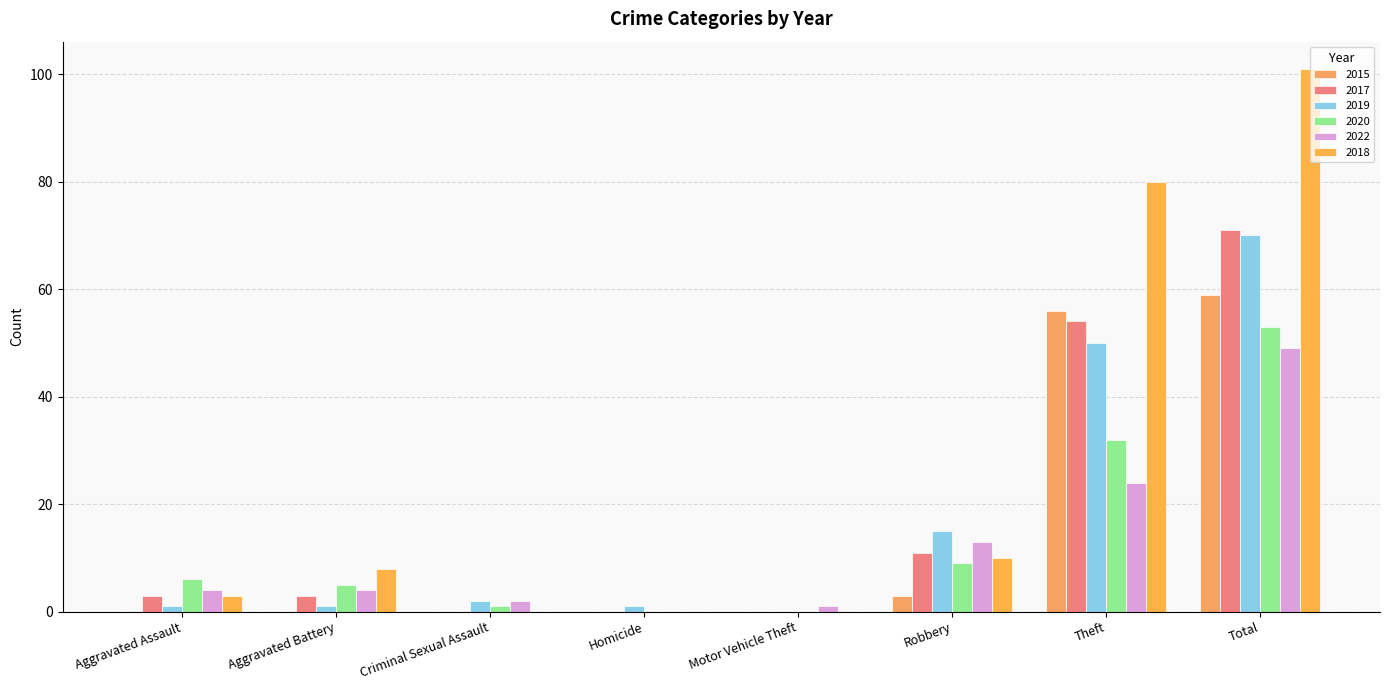

Are the bars grouped side by side (vs. stacked)?

Yes